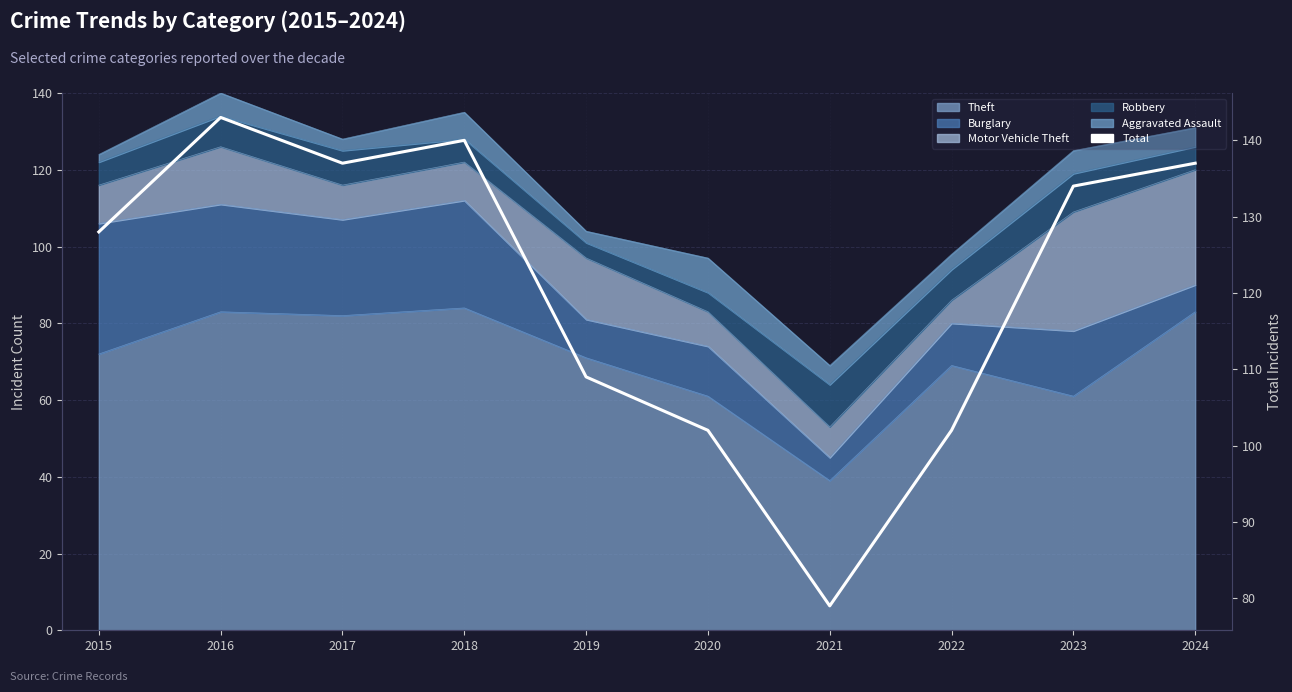

How many points are lower than both their immediate neighbors (excluding endpoints)?

2